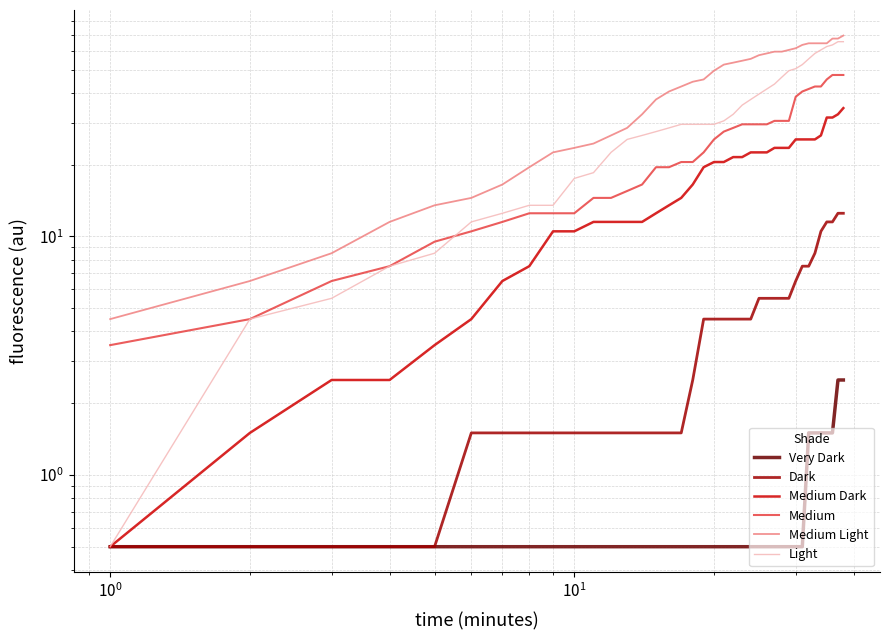

What is the difference between the maximum and second lowest values in the Medium series?

43.0